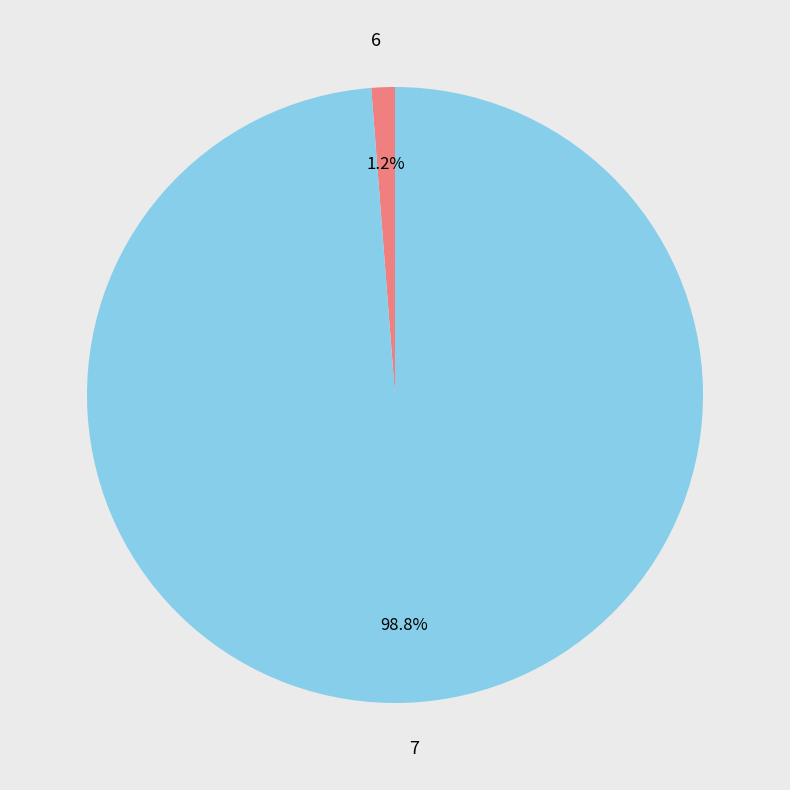

Between 7 and 6, which is larger?

7